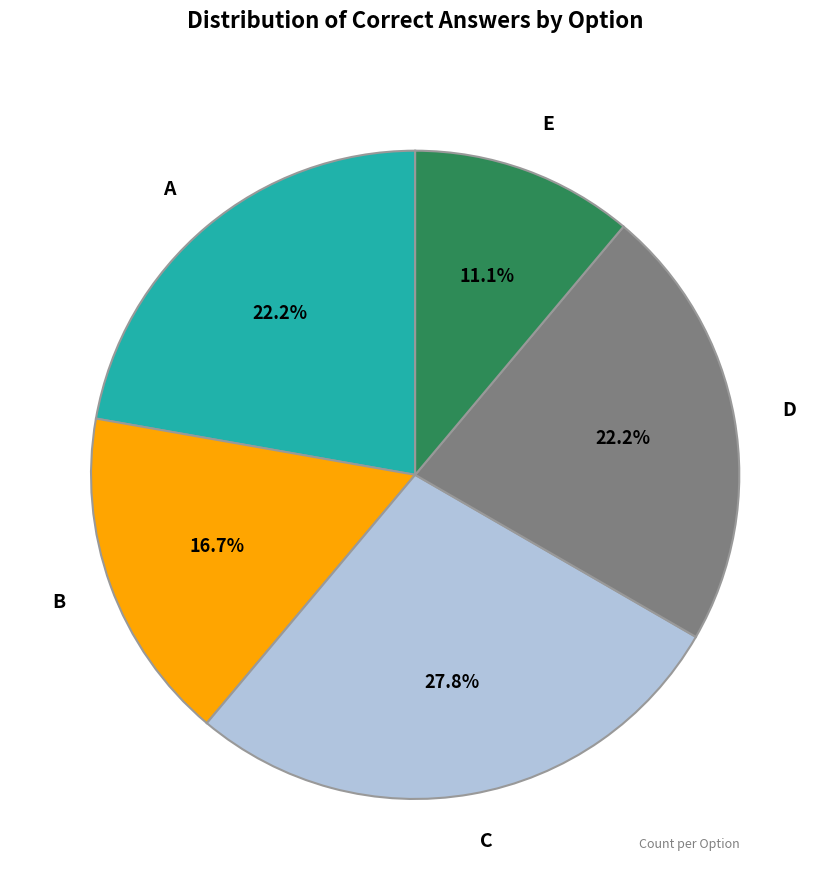

Does any single category account for the majority?

No